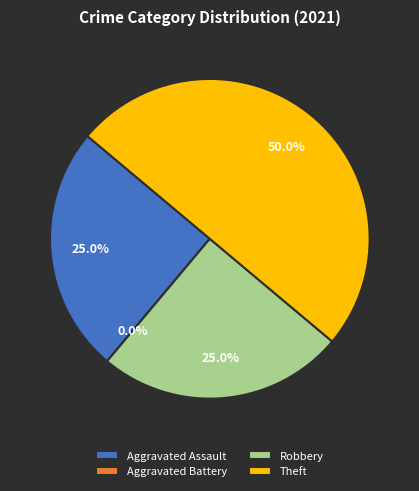

Does any single category account for the majority?

No